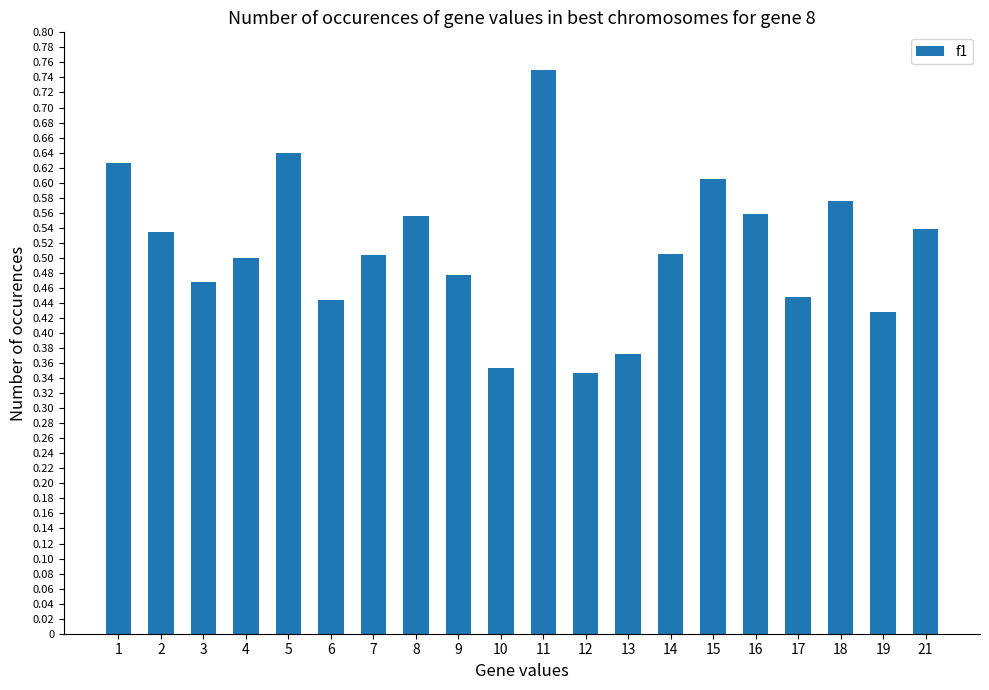

Are the bars horizontal?

No